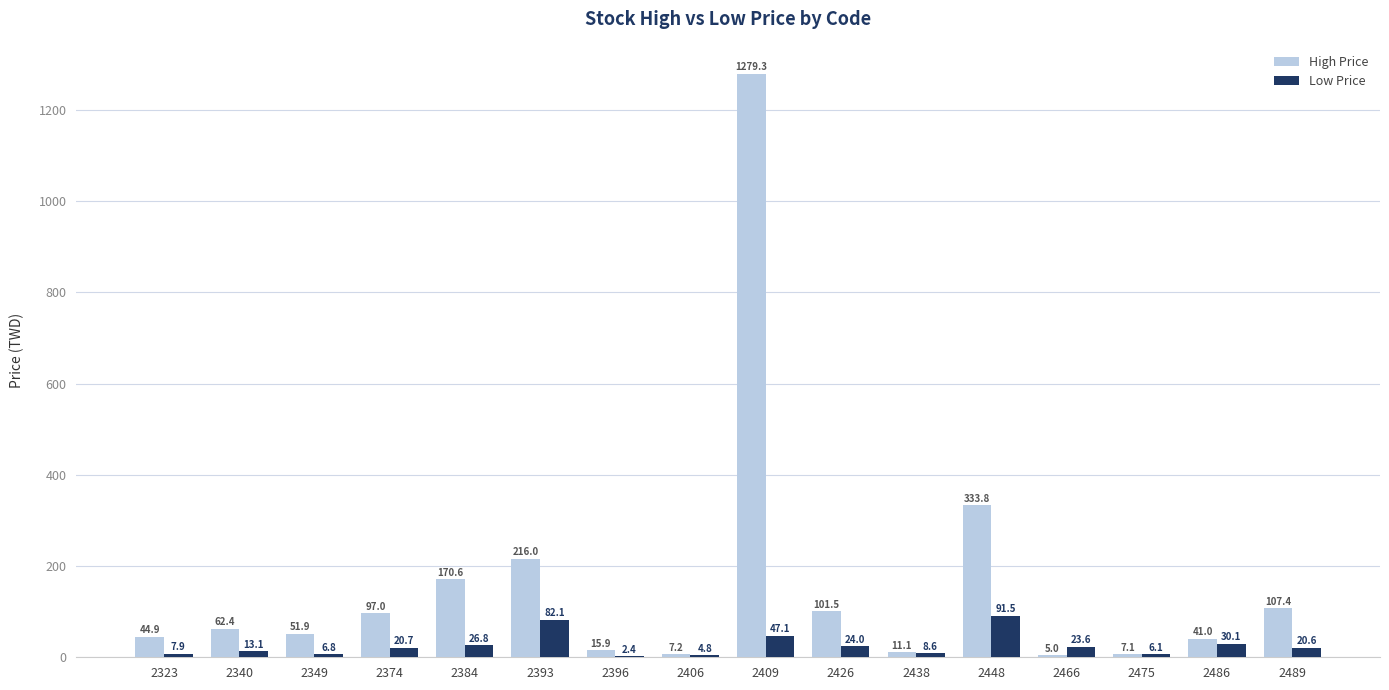

What is the average value of the Low Price series?

26.0